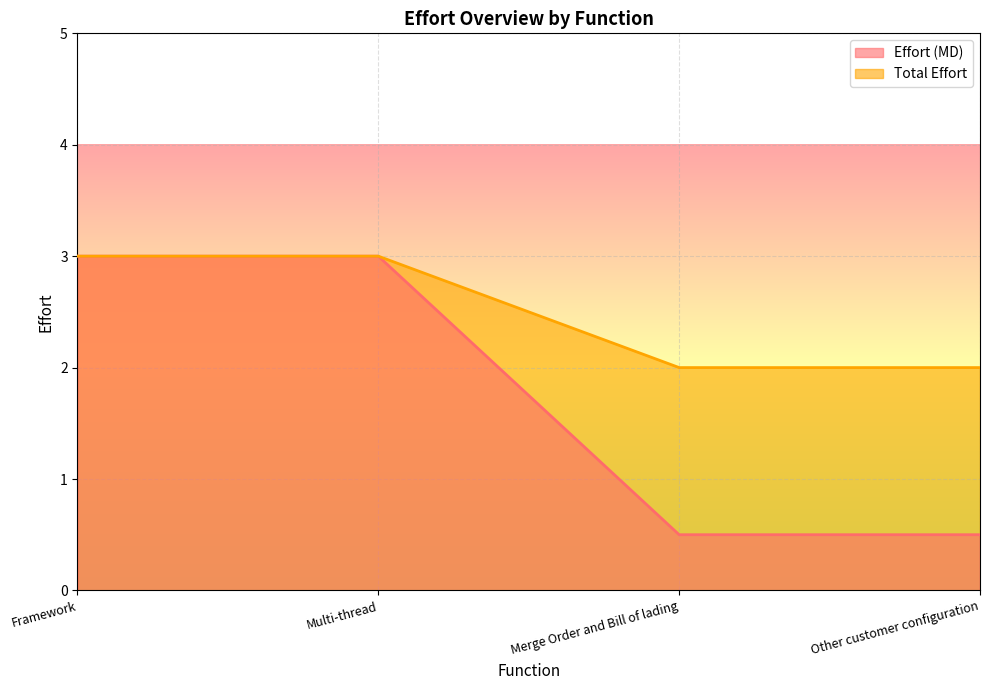

What are all the series names shown in the legend?

Effort (MD), Total Effort